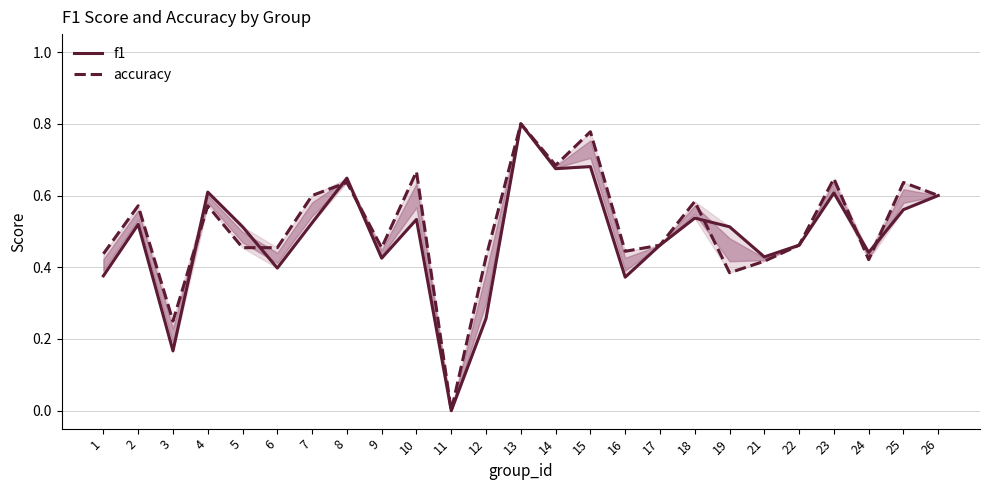

What is the value of the f1 point at the 14th from the left?

0.7